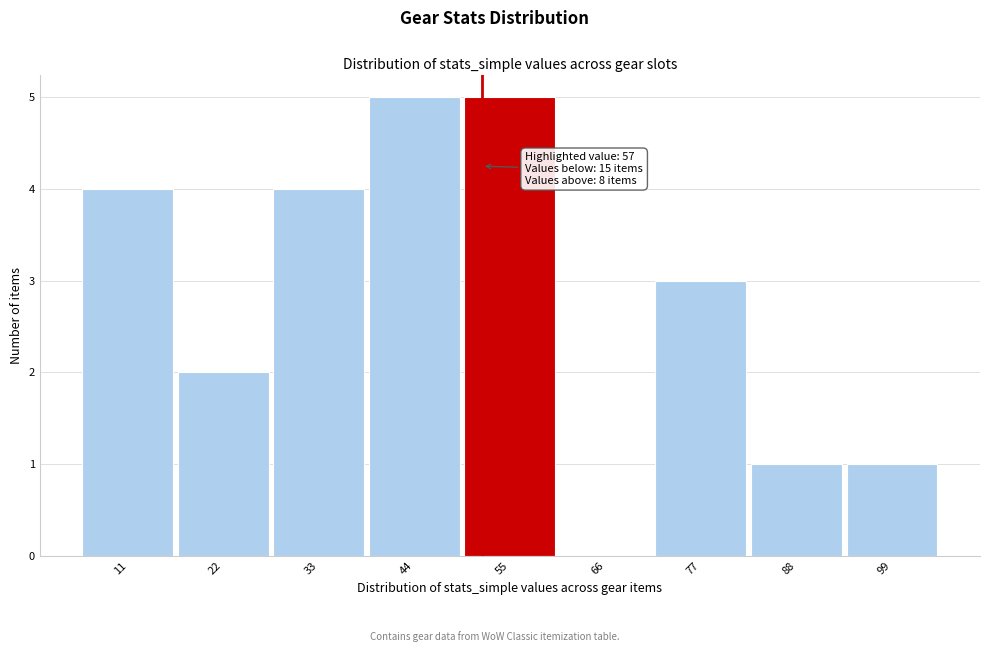

Reading left to right, what are all the values shown in this chart?

11=4	22=2	33=4	44=5	55=5	66=0	77=3	88=1	99=1